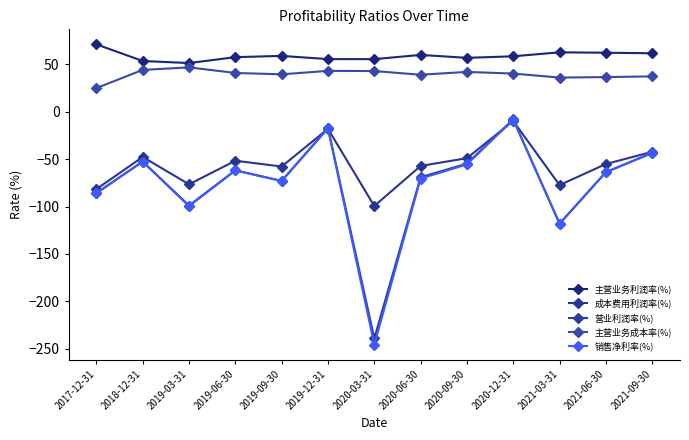

True or false: 营业利润率(%) and 主营业务成本率(%) intersect in this chart.

False